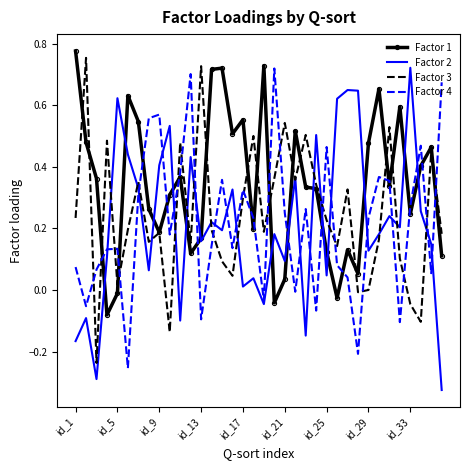

Which series has the largest total across all categories?

Factor 1